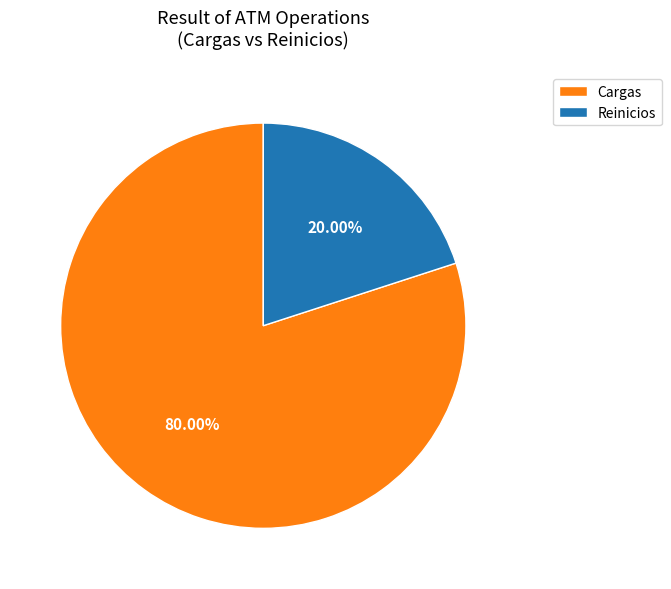

How many slices are in this pie chart?

2